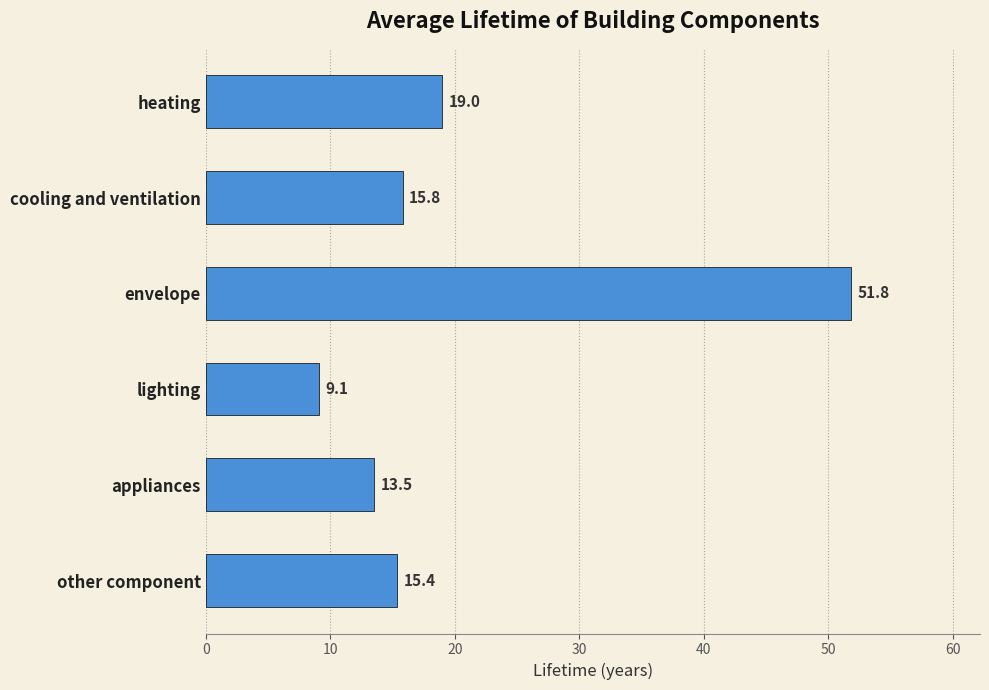

What is the value of the 4th bar from the top?

9.1